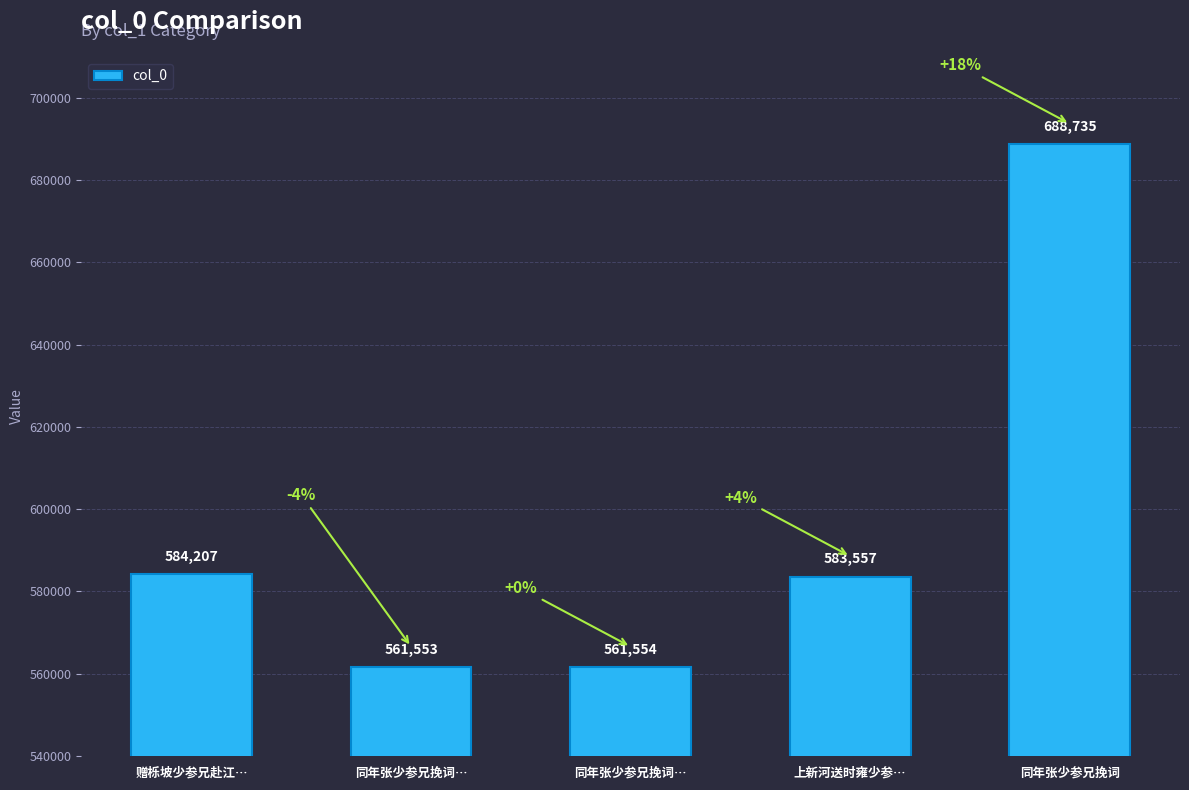

How many categories are shown in the chart?

5